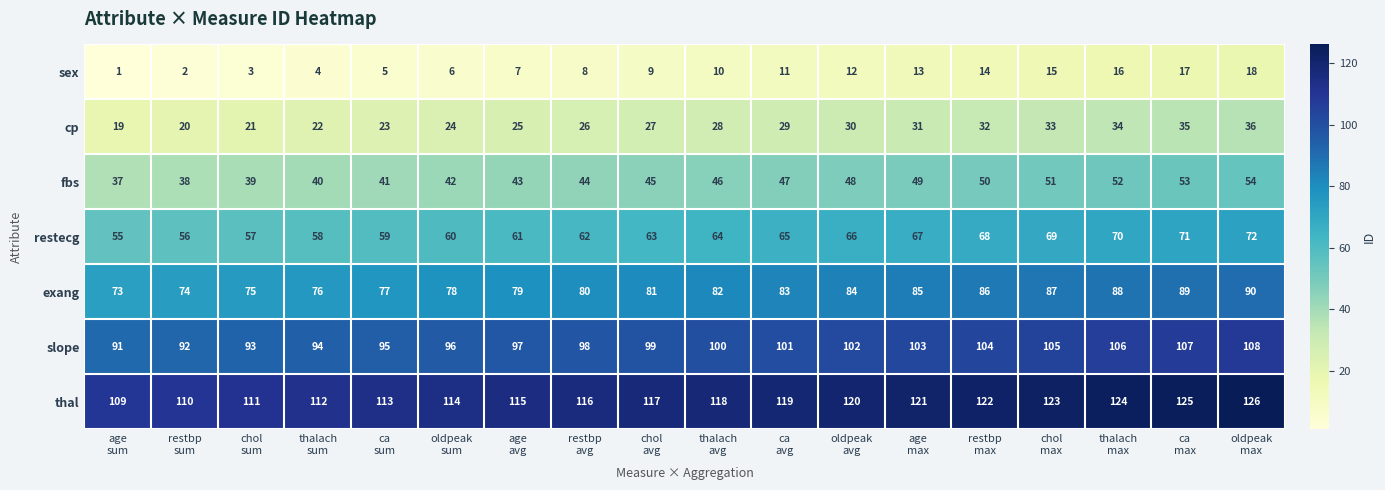

What is the lowest value of the slope series?

91